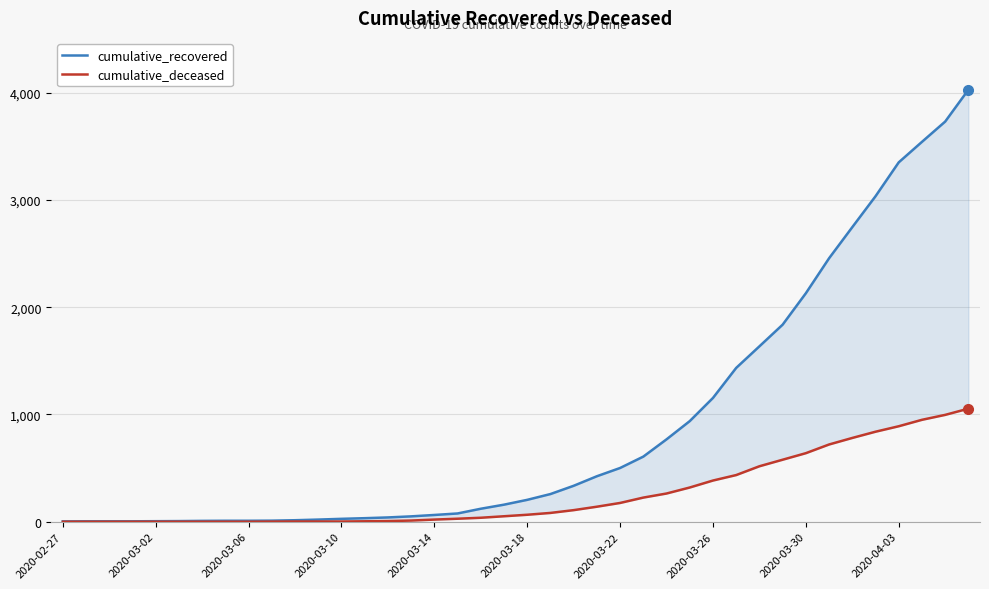

How many values in the cumulative_deceased series exceed 65?

19